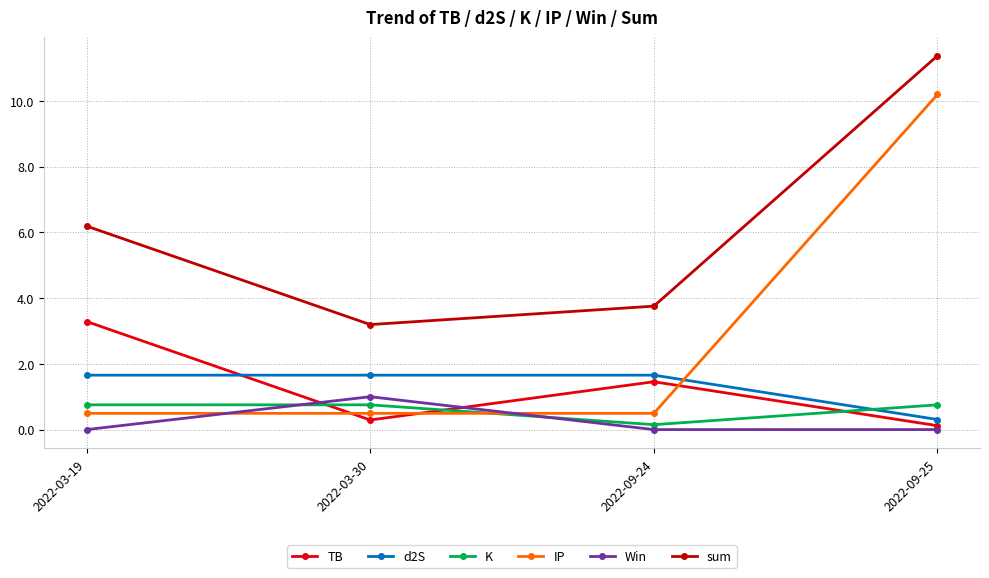

At which label does TB first exceed 1?

2022-03-19